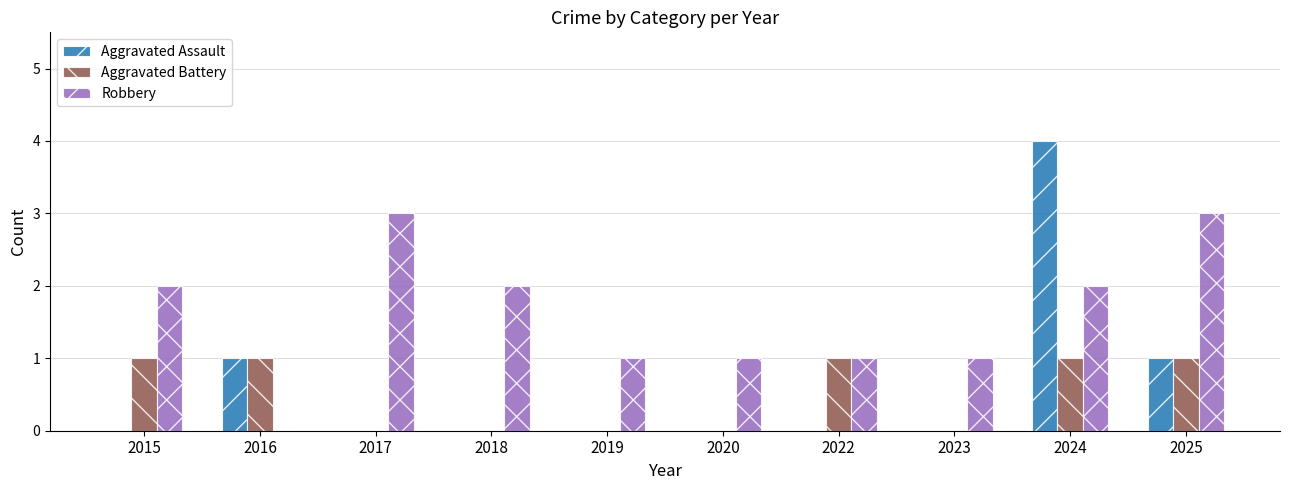

At which label does Aggravated Assault reach its peak?

2024